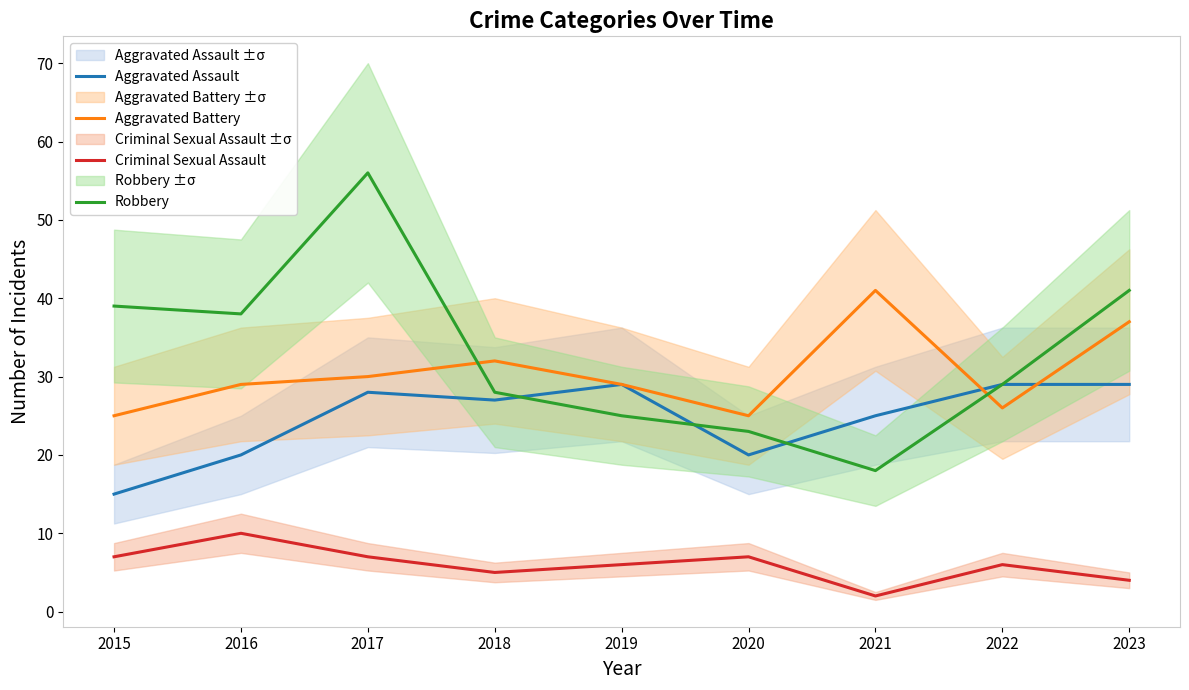

Between 2016 and 2018, which series saw the biggest shift?

Robbery